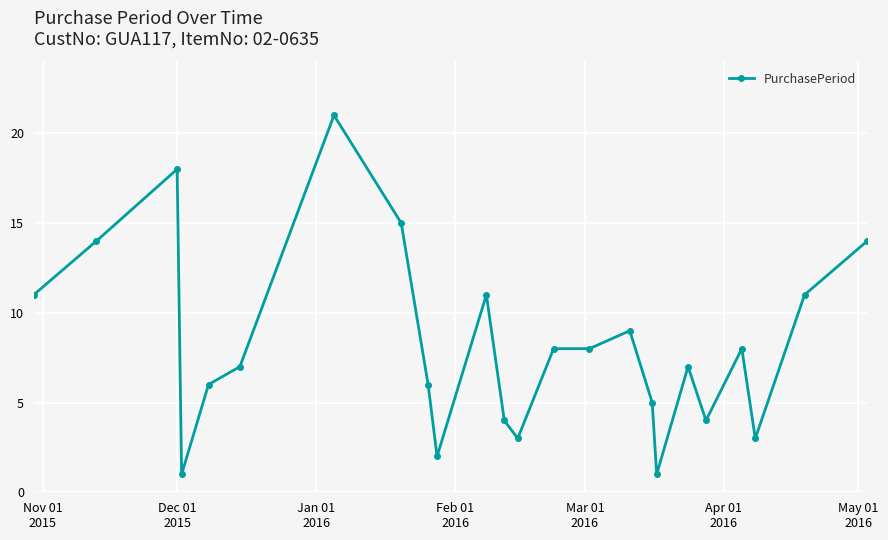

Reading left to right, transcribe all the data shown in this chart.

11	14	18	1	6	7	21	15	6	2	11	4	3	8	8	9	5	1	7	4	8	3	11	14